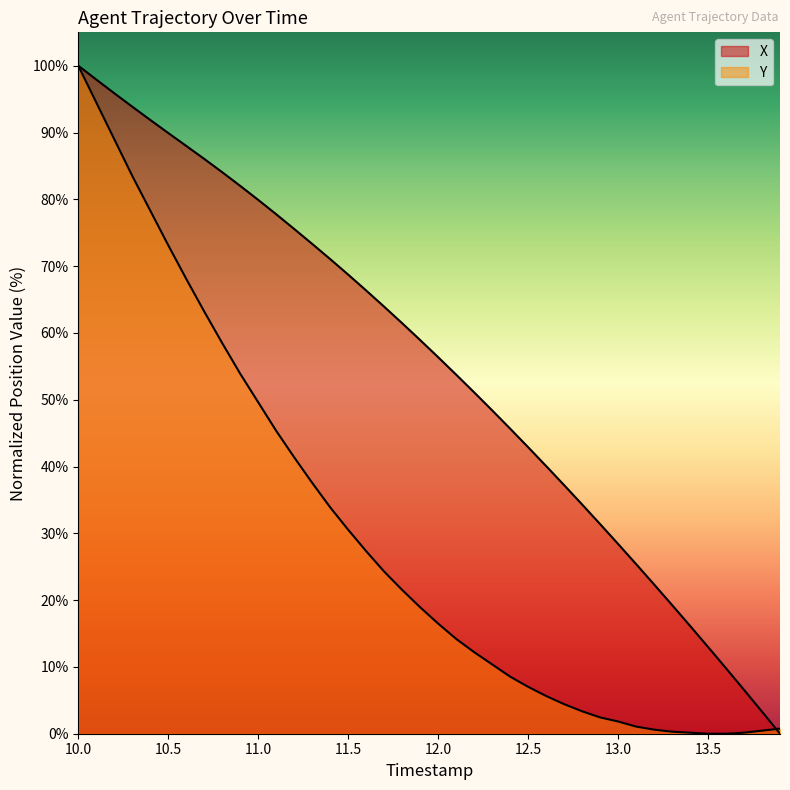

Does the chart have visible grid lines?

No